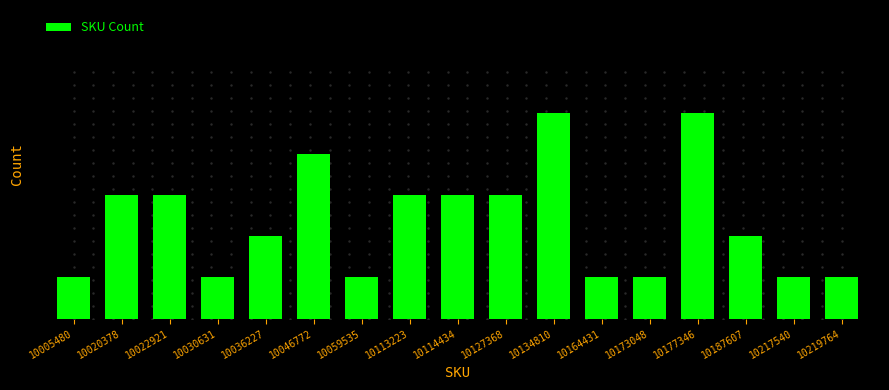

Are the bars horizontal?

No